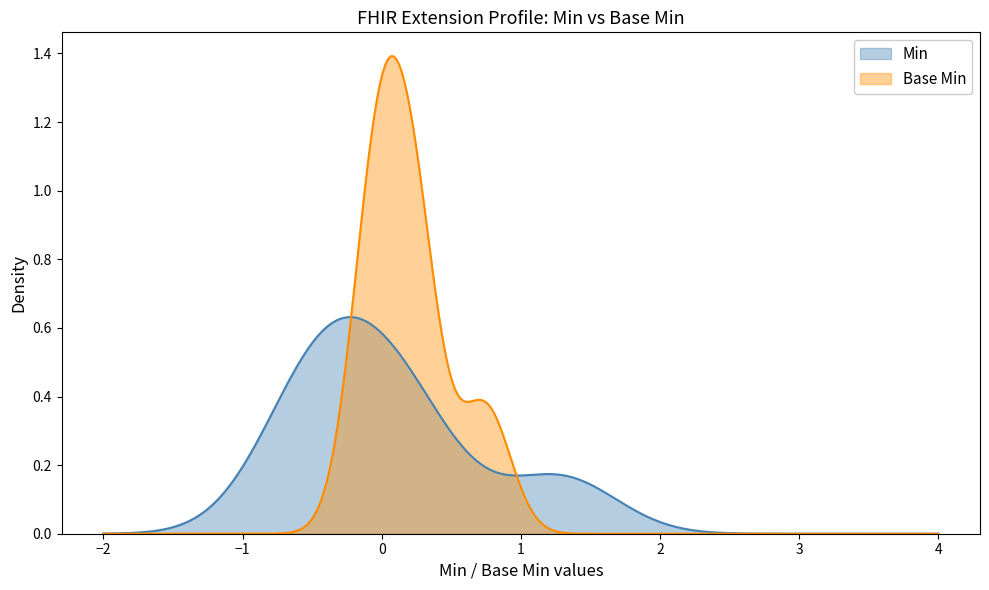

True or false: Min has more than 2 interior local peaks.

False